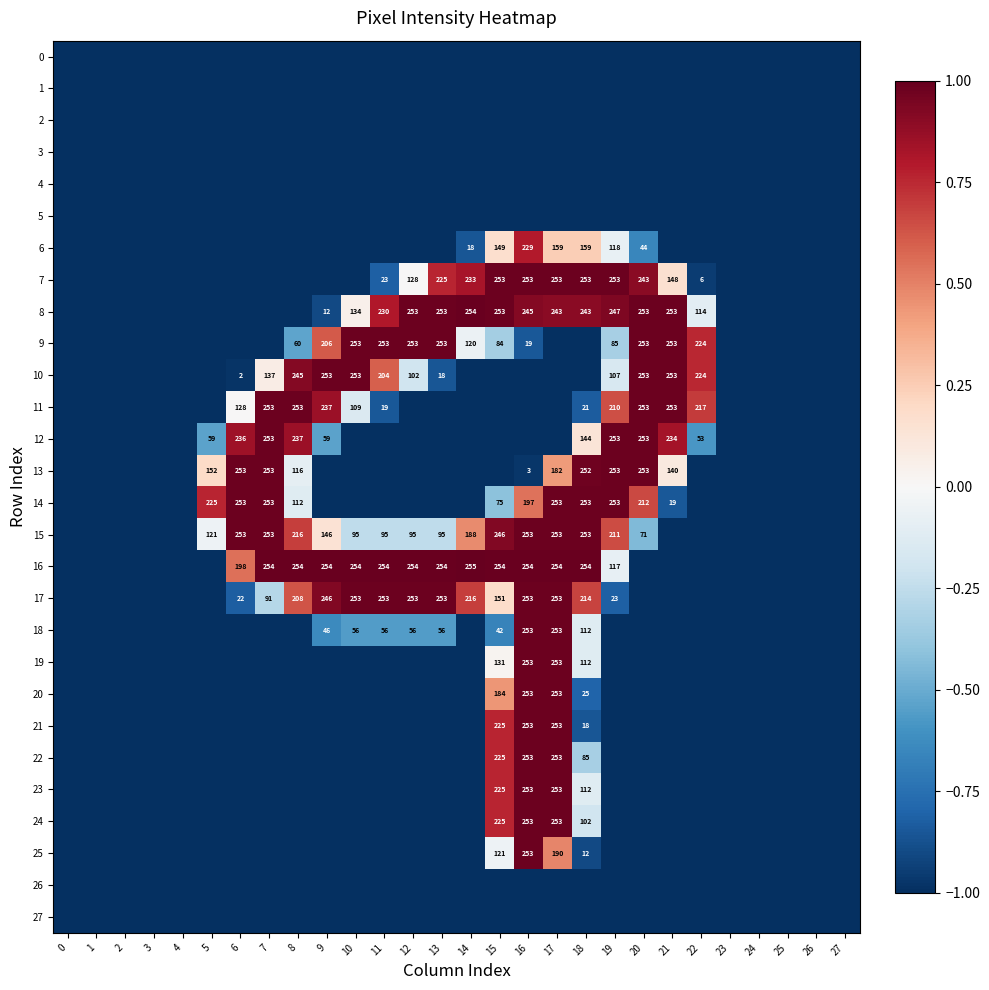

The 10 series shows 2 at 6. True or false?

True